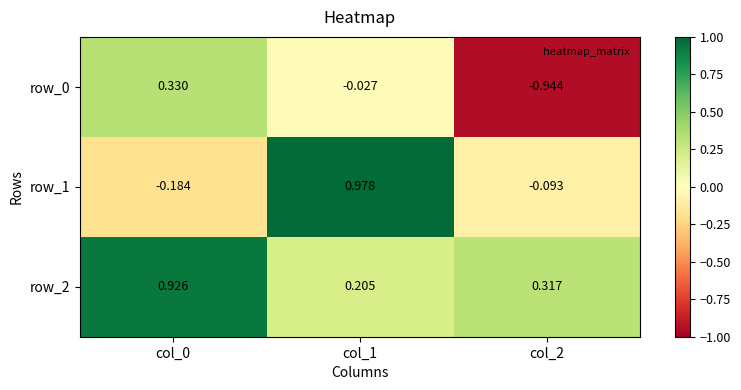

At which label does row_1 first exceed 0?

col_1